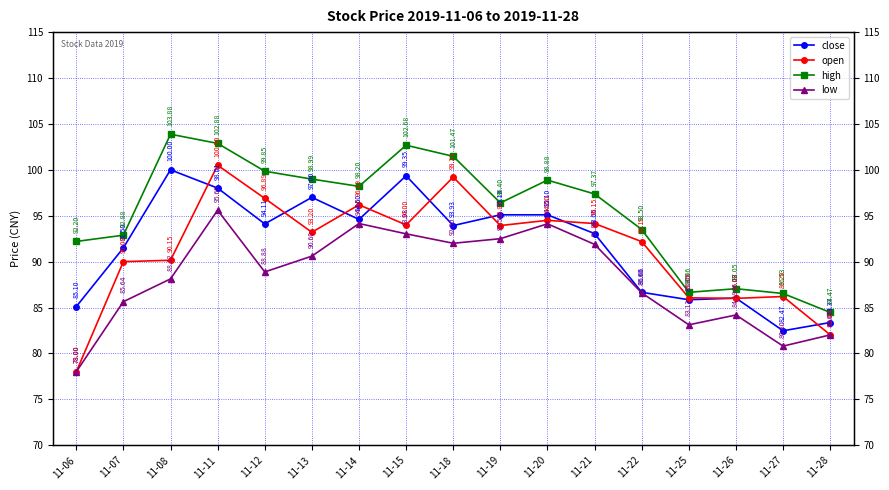

Which category has the lowest value in the low series?

11-06